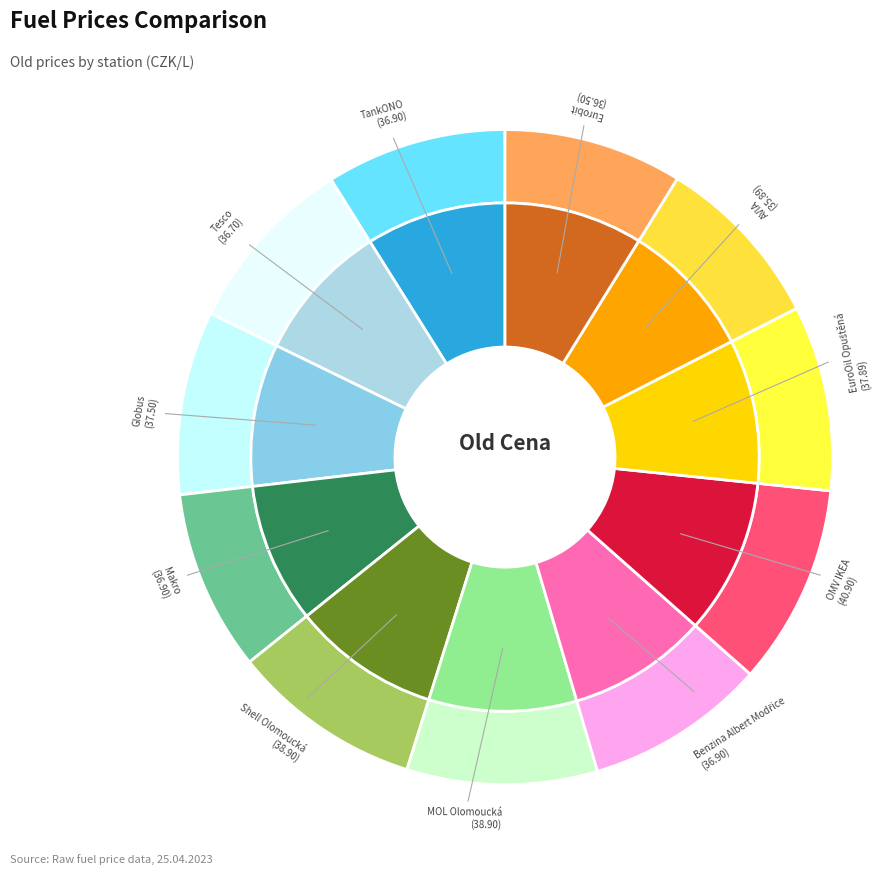

What percentage is the Shell Olomoucká slice, to the nearest percent?

9%